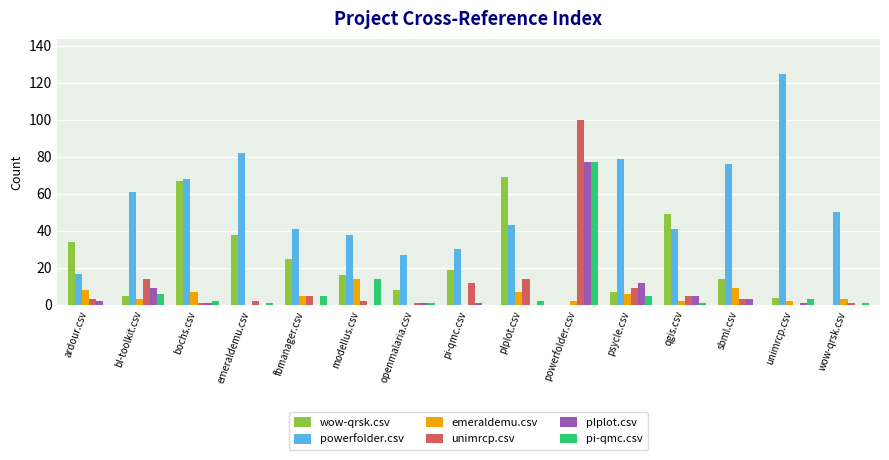

Where does the emeraldemu.csv series first go above 3?

ardour.csv